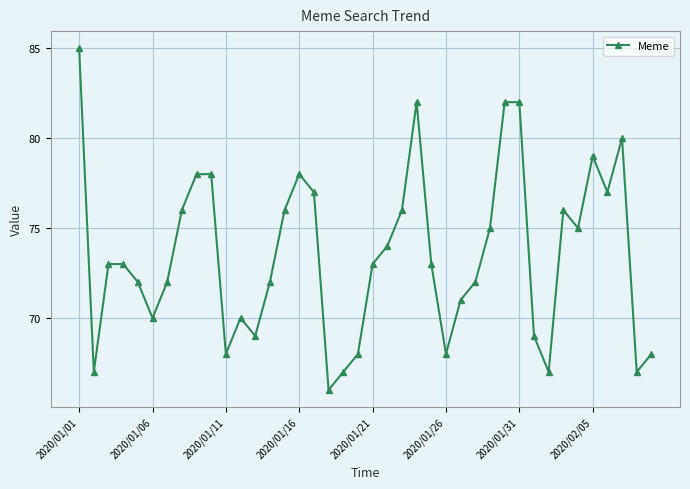

What is the value of the 22nd point from the left?

74